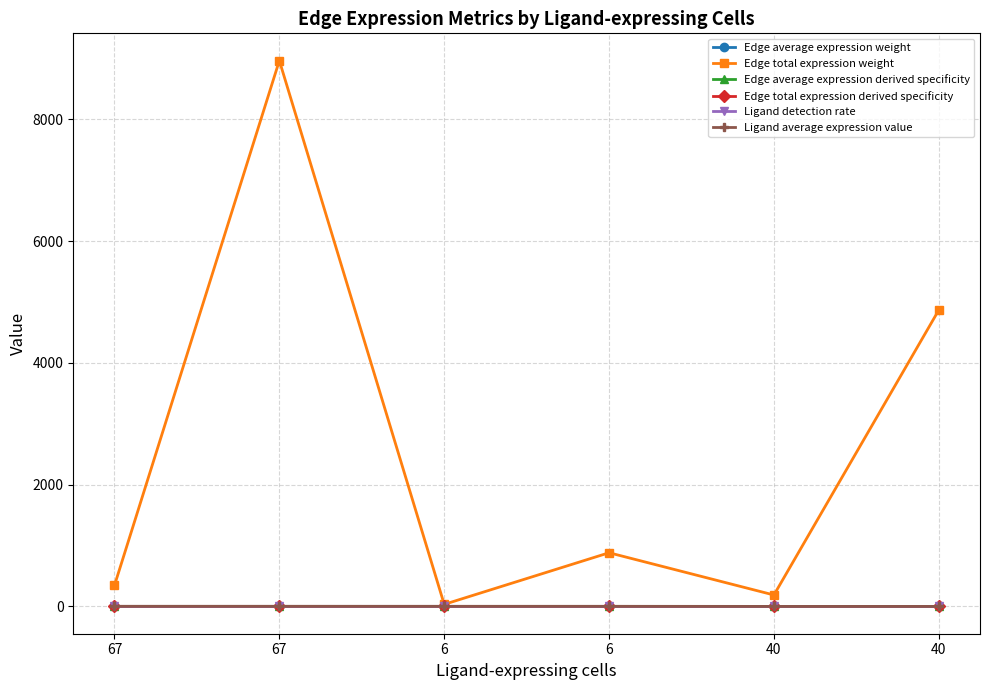

What is the label of the 6th point from the right?

67